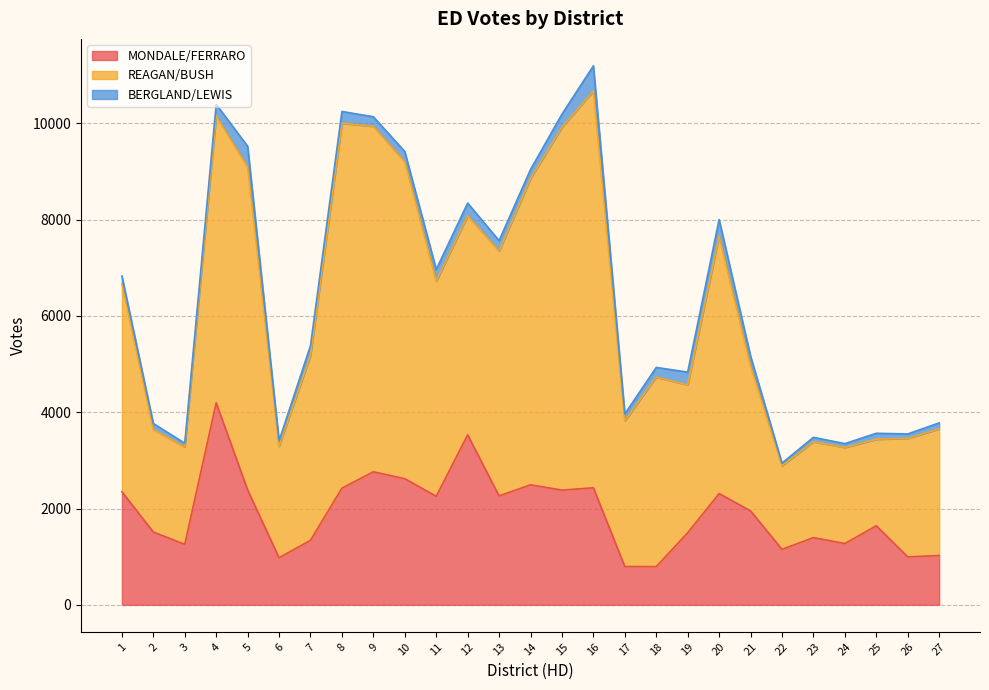

Does the chart display data point markers on the line(s)?

No